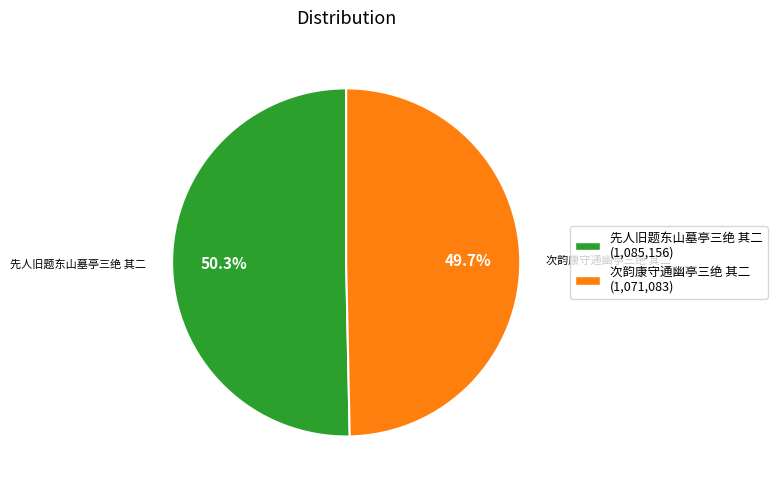

How many slices are in this pie chart?

2